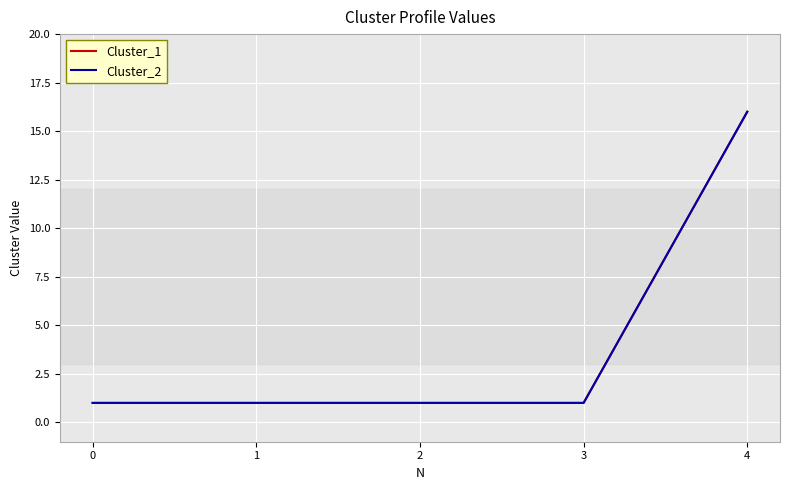

Reading left to right, transcribe all the data shown in this chart.

Cluster_1: 1	1	1	1	16
Cluster_2: 1	1	1	1	16